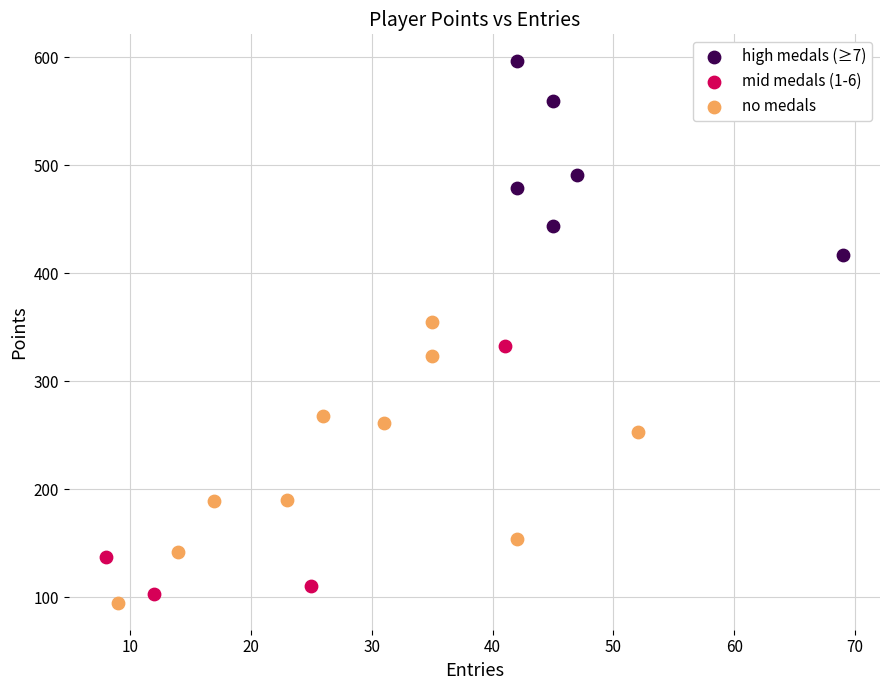

Which series has the largest Y range (max minus min)?

no medals